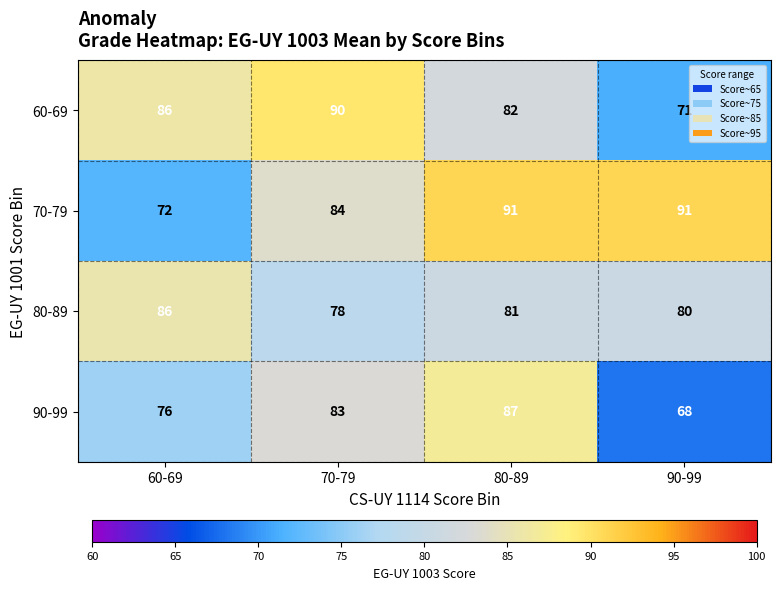

Which series changed the most between 80-89 and 90-99?

90-99